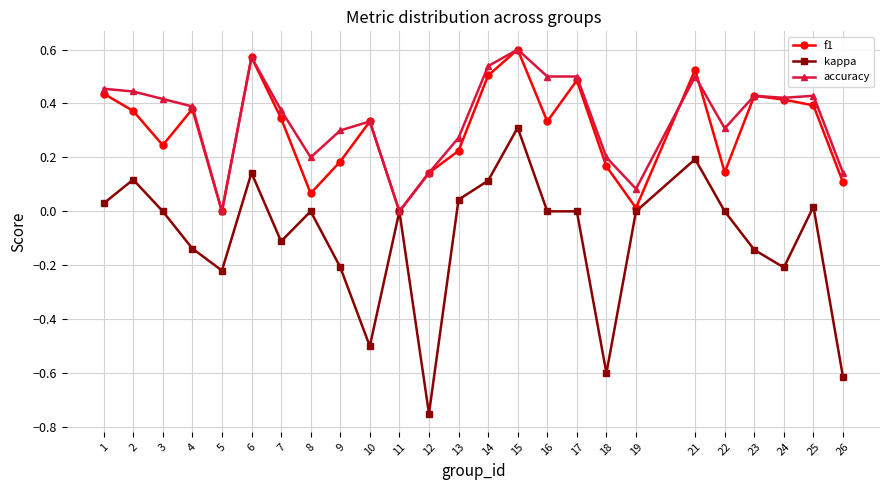

How many lines are shown in the chart?

3